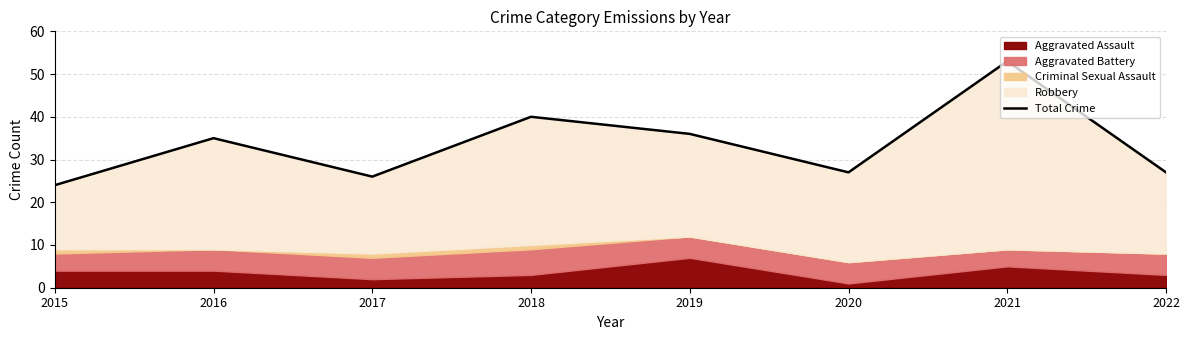

What is the value of the 6th point from the left?

27